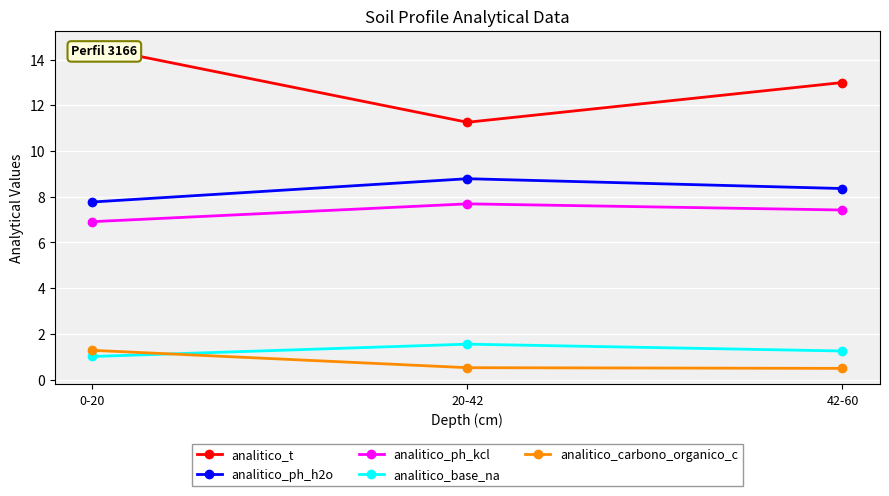

Between 0-20 and 42-60, which is larger?

0-20